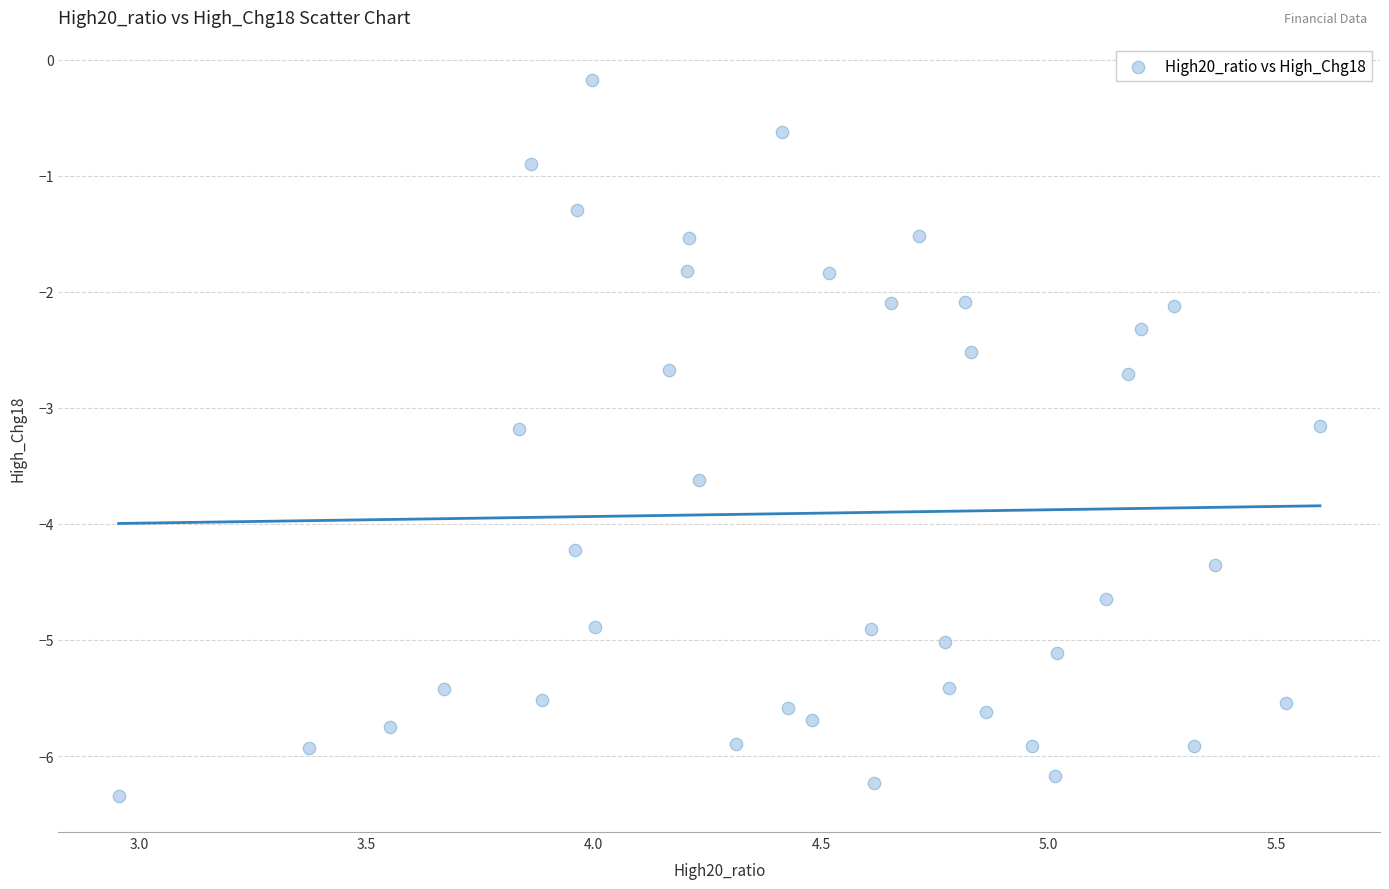

What is the range of Y values (max minus min)?

6.2